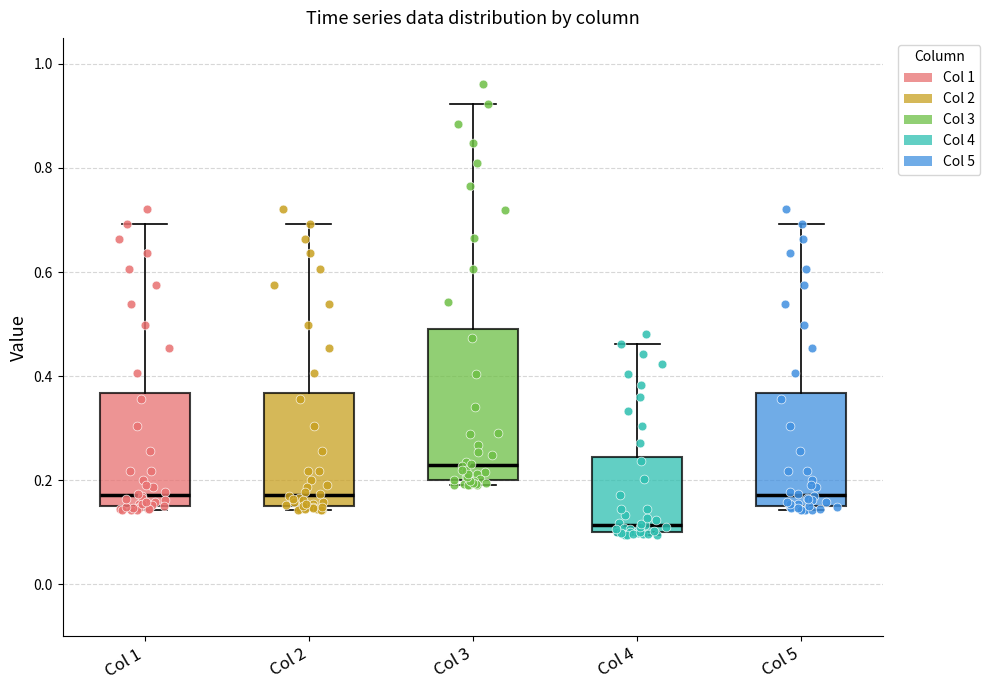

Where is the upper edge of the box for Col 2 on the y-axis? The values are not printed on the chart, so give them approximately, as read against the axis.

0.36